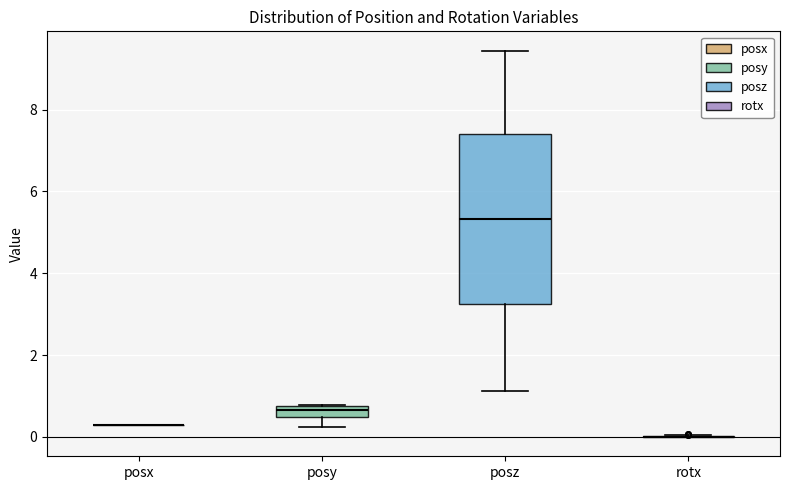

Which box is the tallest, from its lower edge to its upper edge?

posz